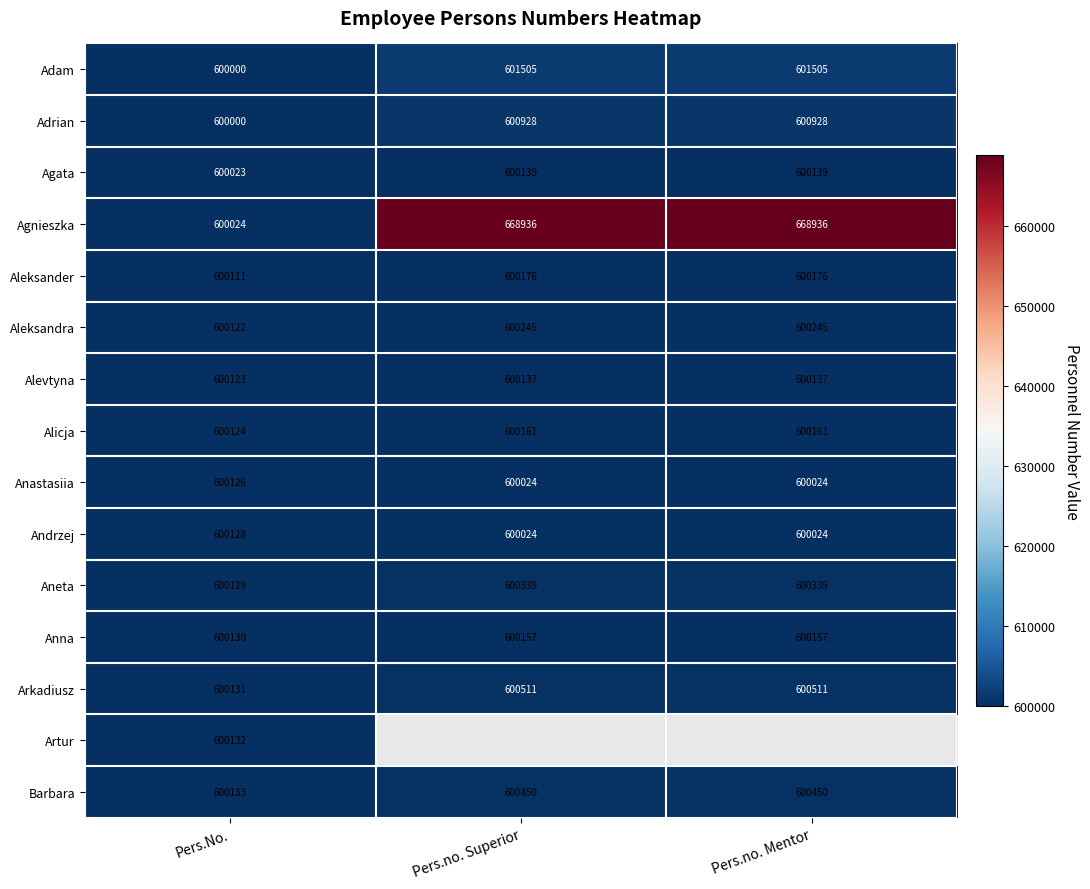

True or false: Aneta has a value of 600129 at Pers.No..

True